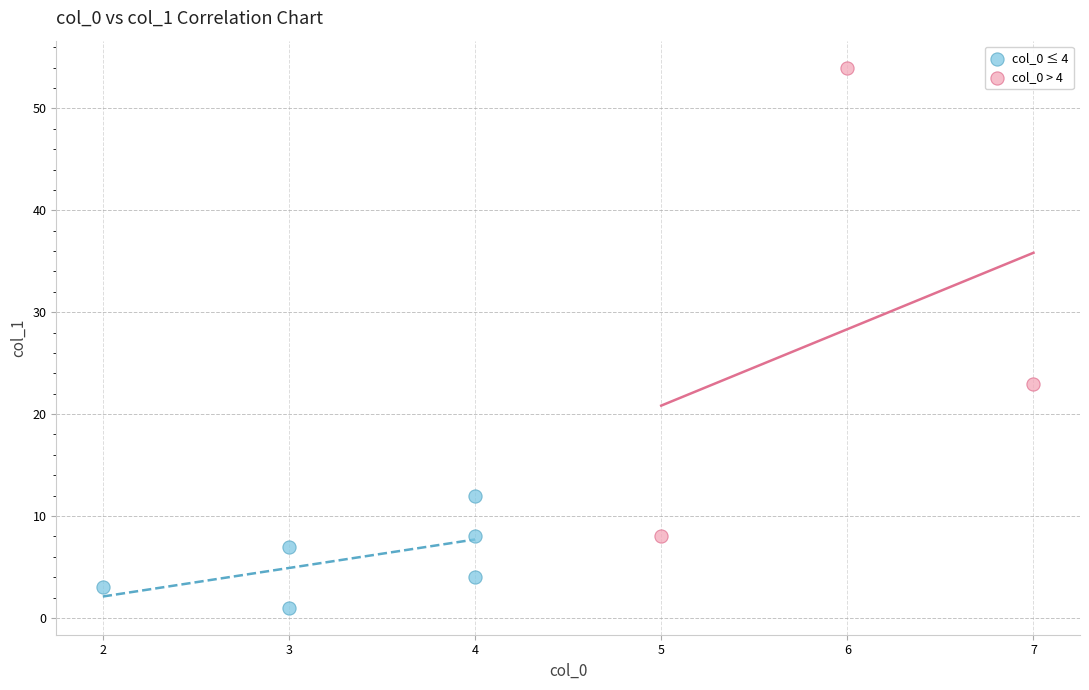

Which series contains the lowest Y value?

col_0 ≤ 4